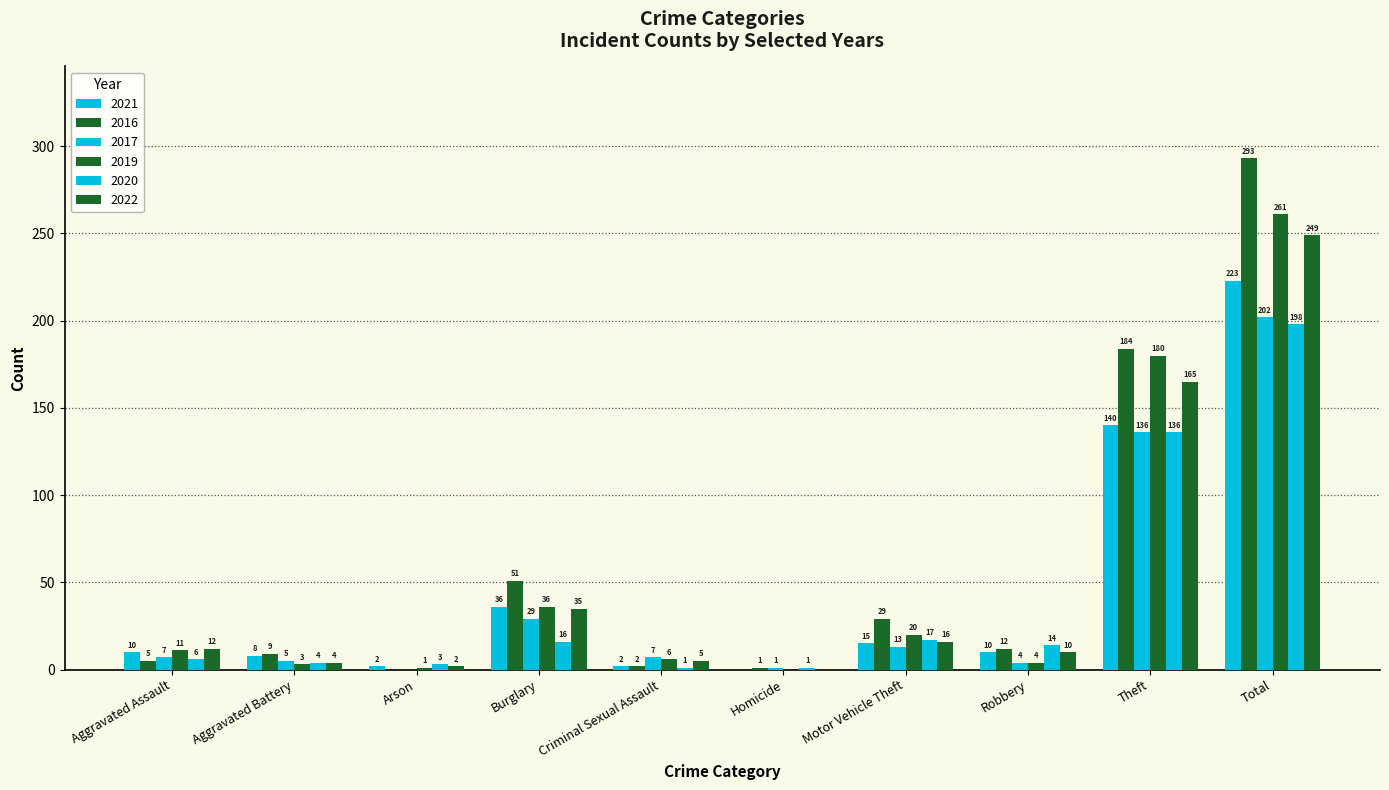

How many groups of bars are there?

10